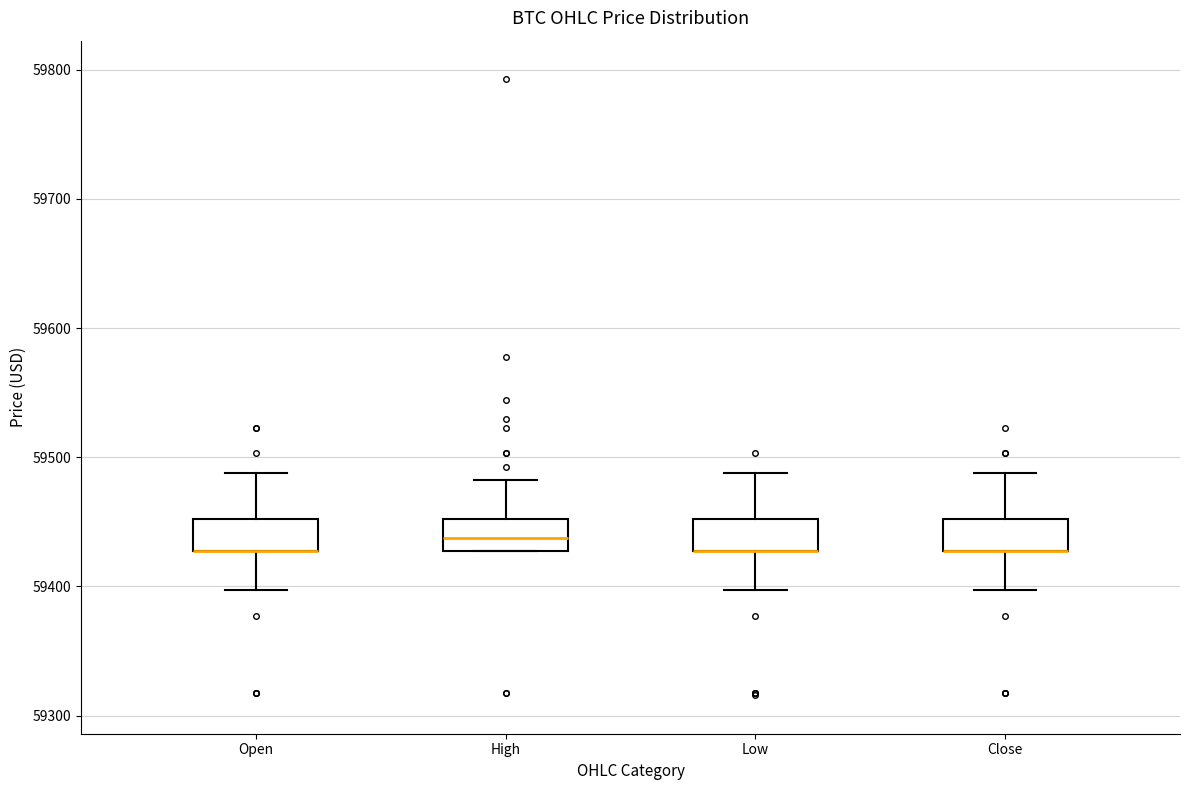

Where is the upper edge of the box for Low on the y-axis? The values are not printed on the chart, so give them approximately, as read against the axis.

59450